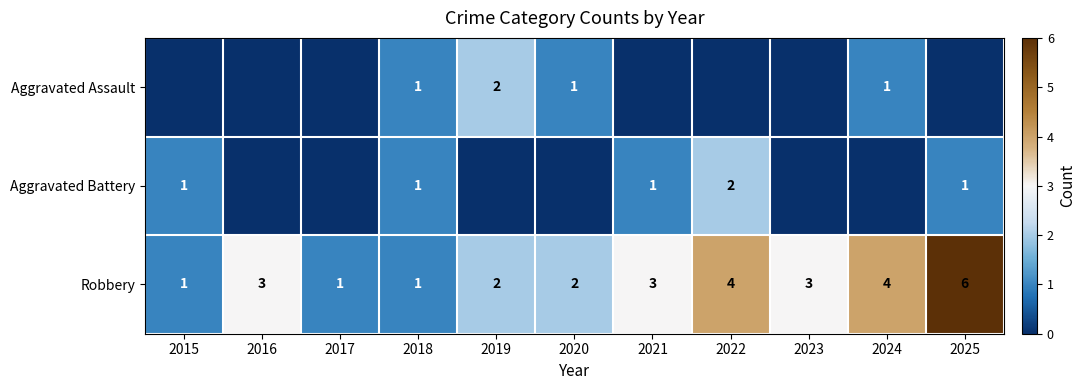

Count the Robbery values in the range 1 to 4.

10